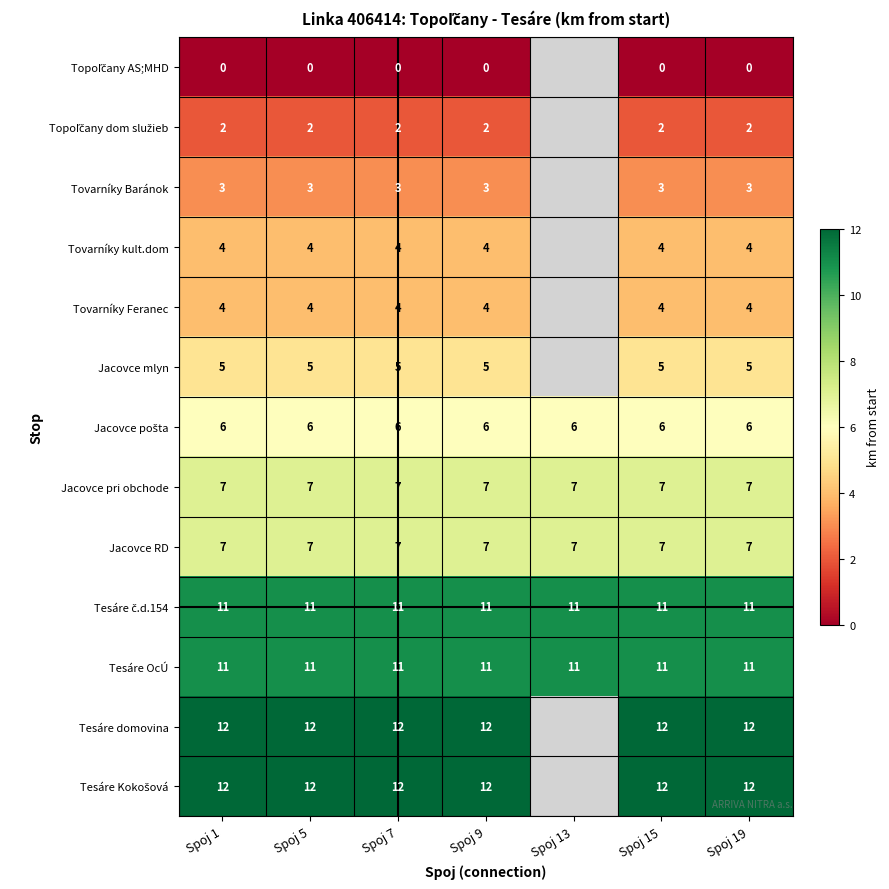

The Tovarníky kult.dom series shows 7.1 at Spoj 1. True or false?

False